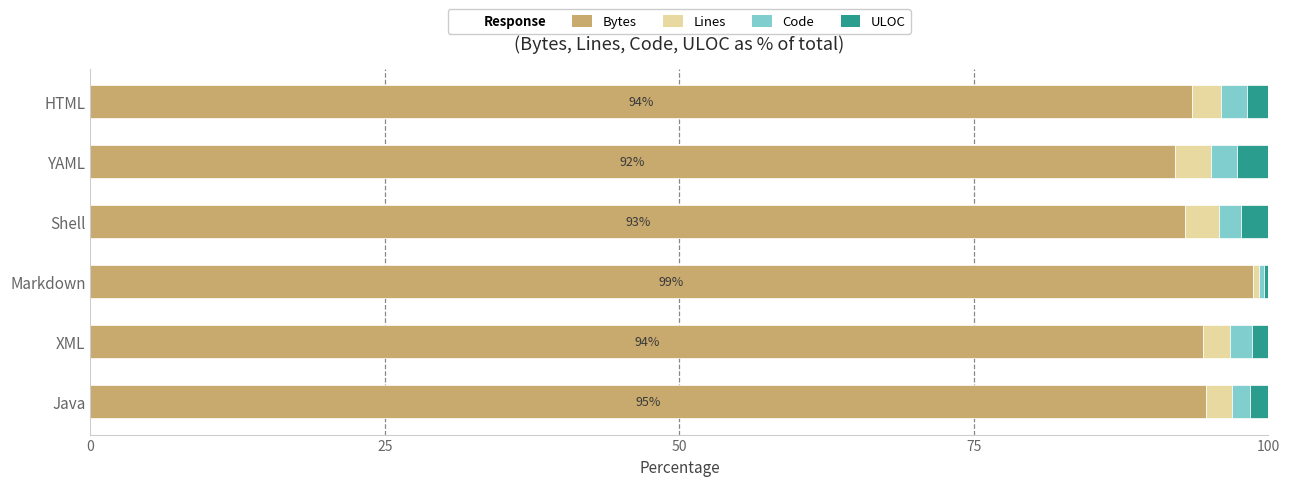

The Bytes series shows 92.9 at Shell. True or false?

True